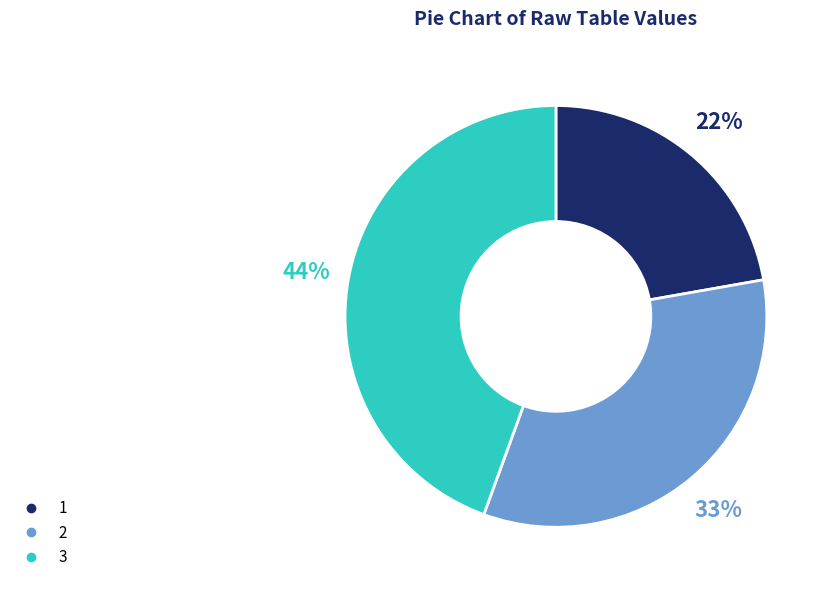

To the nearest percent, what is the difference between the 3 and 2 slice percentages?

11%